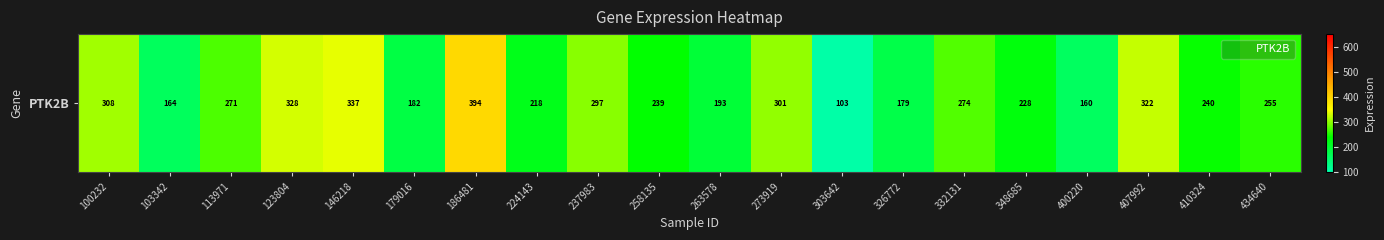

What is the ratio of the value at 146218 to the value at 348685?

1.5